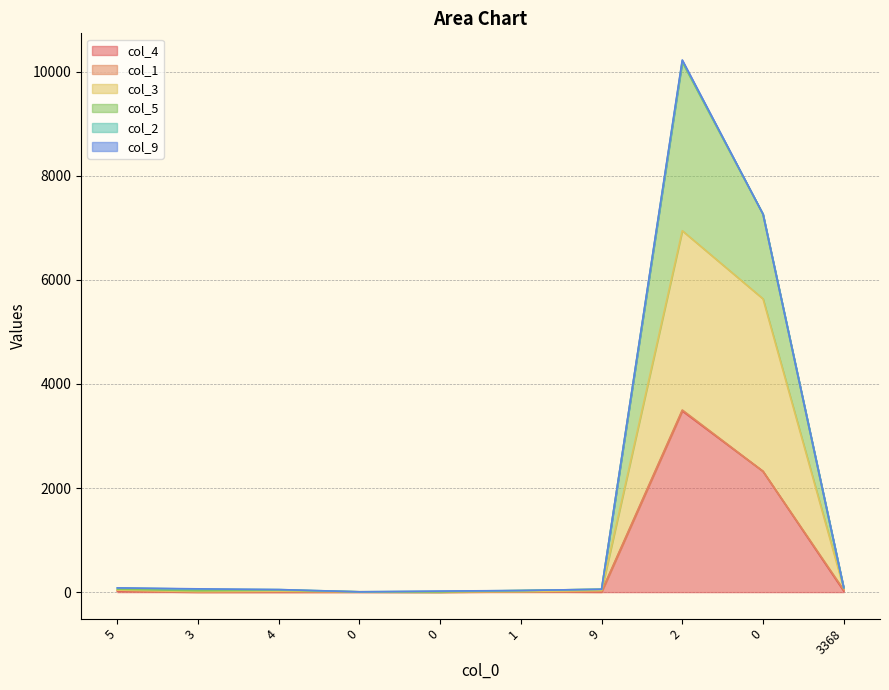

True or false: col_3 has more than 2 points higher than both neighbors.

False